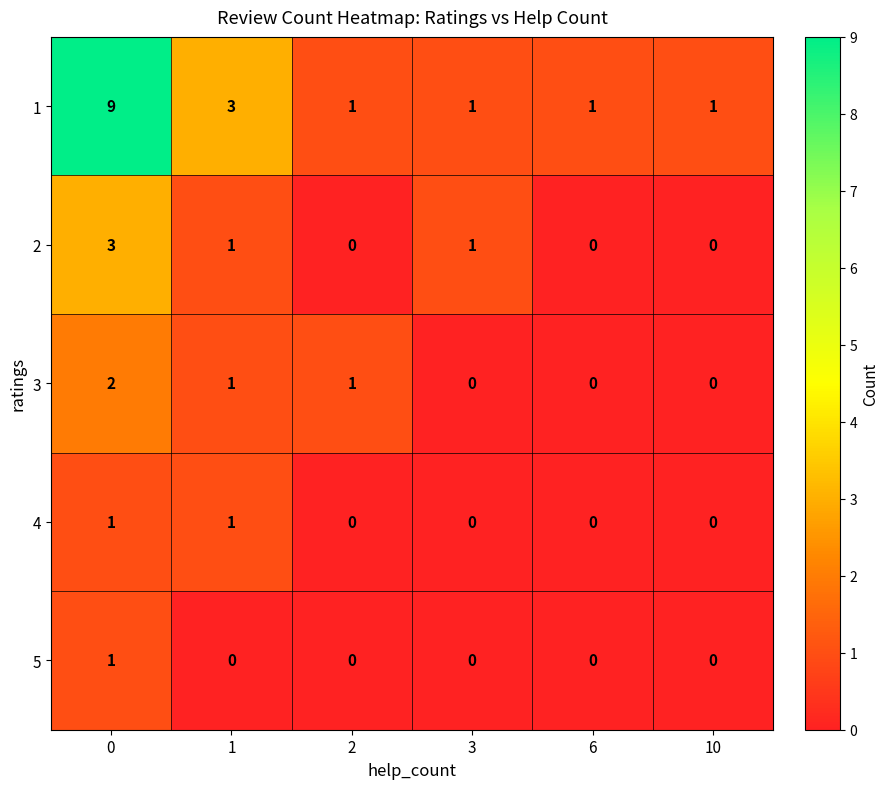

Reading right to left, transcribe all the data shown in this chart.

1: 10=1	6=1	3=1	2=1	1=3	0=9
2: 10=0	6=0	3=1	2=0	1=1	0=3
3: 10=0	6=0	3=0	2=1	1=1	0=2
4: 10=0	6=0	3=0	2=0	1=1	0=1
5: 10=0	6=0	3=0	2=0	1=0	0=1